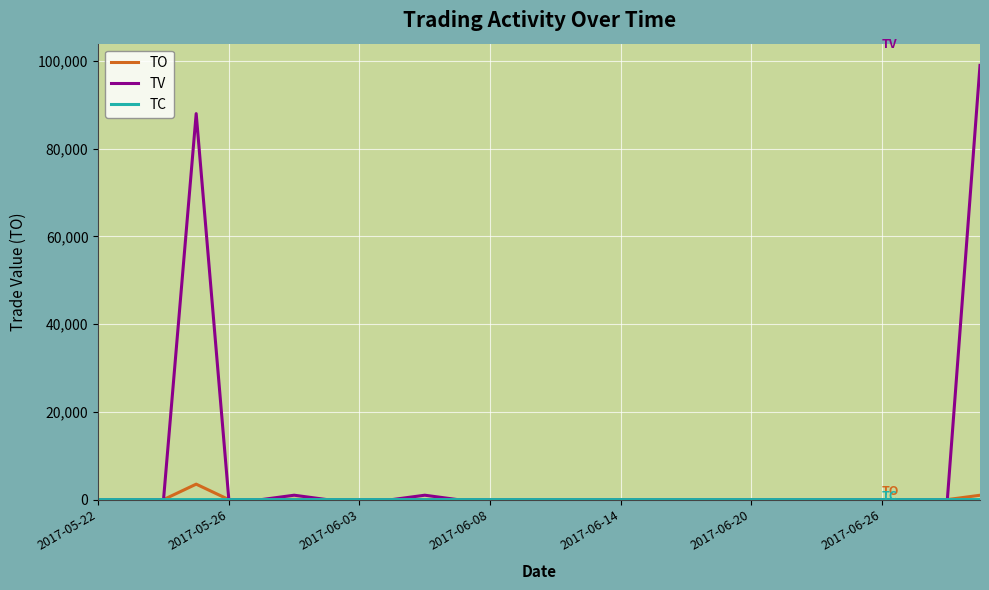

What is the maximum value shown in the chart?

99000